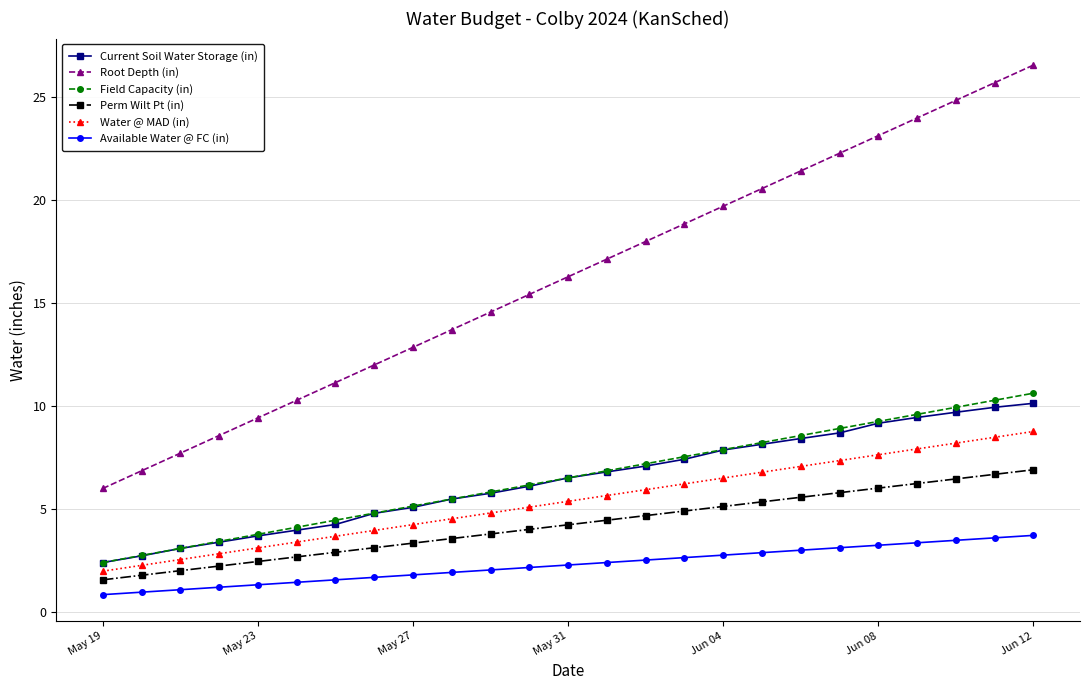

What is the average value of the Field Capacity (in) series?

6.5